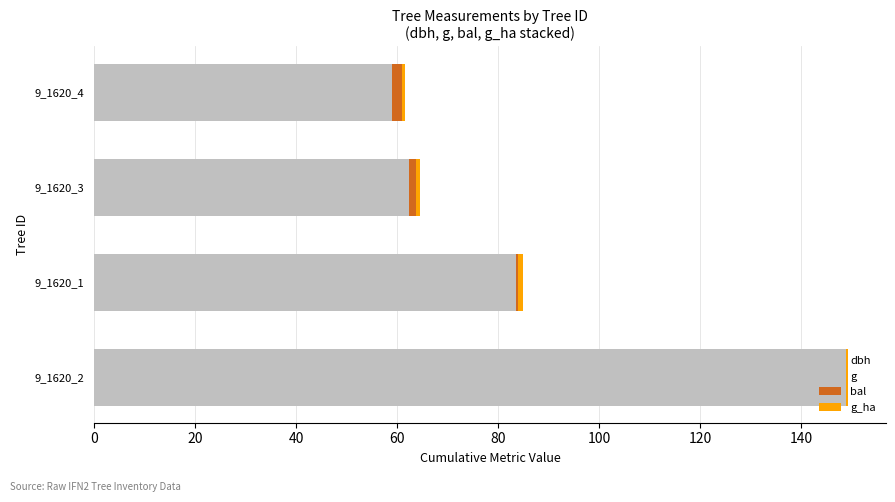

Count the number of data series in this chart.

4